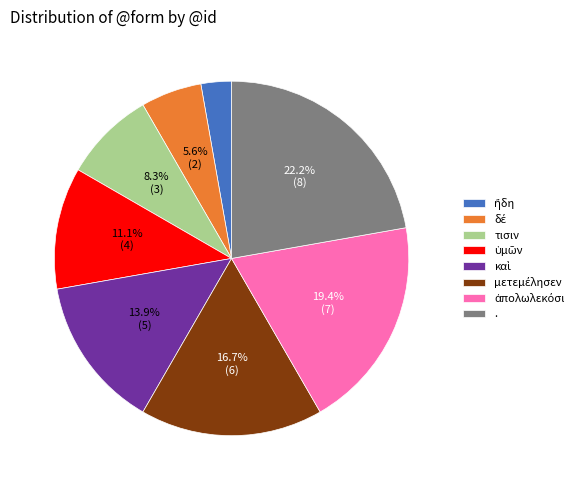

To the nearest percent, what is the average slice percentage?

12%